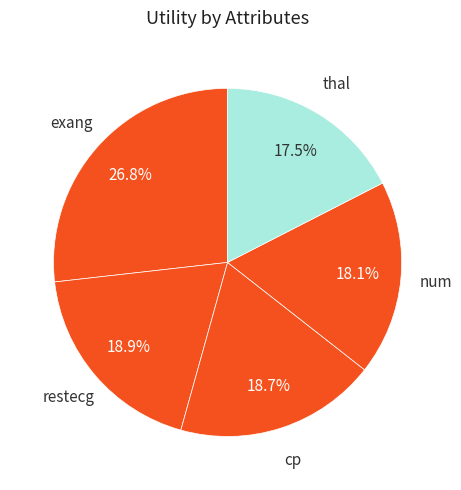

How many segments does this pie chart have?

5